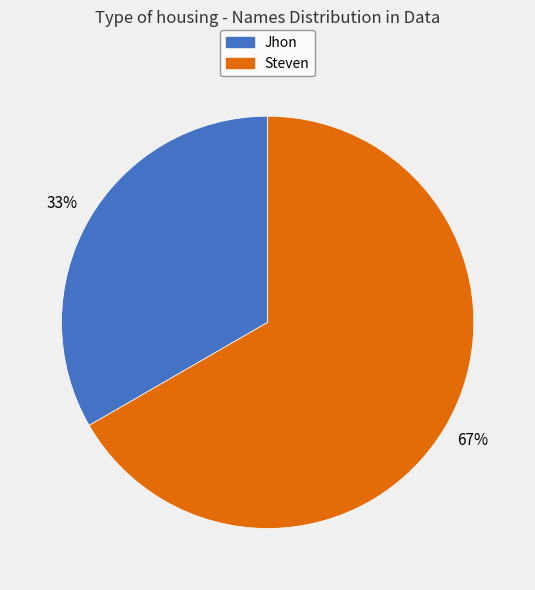

To the nearest percent, what is the combined percentage of Jhon and Steven?

100%